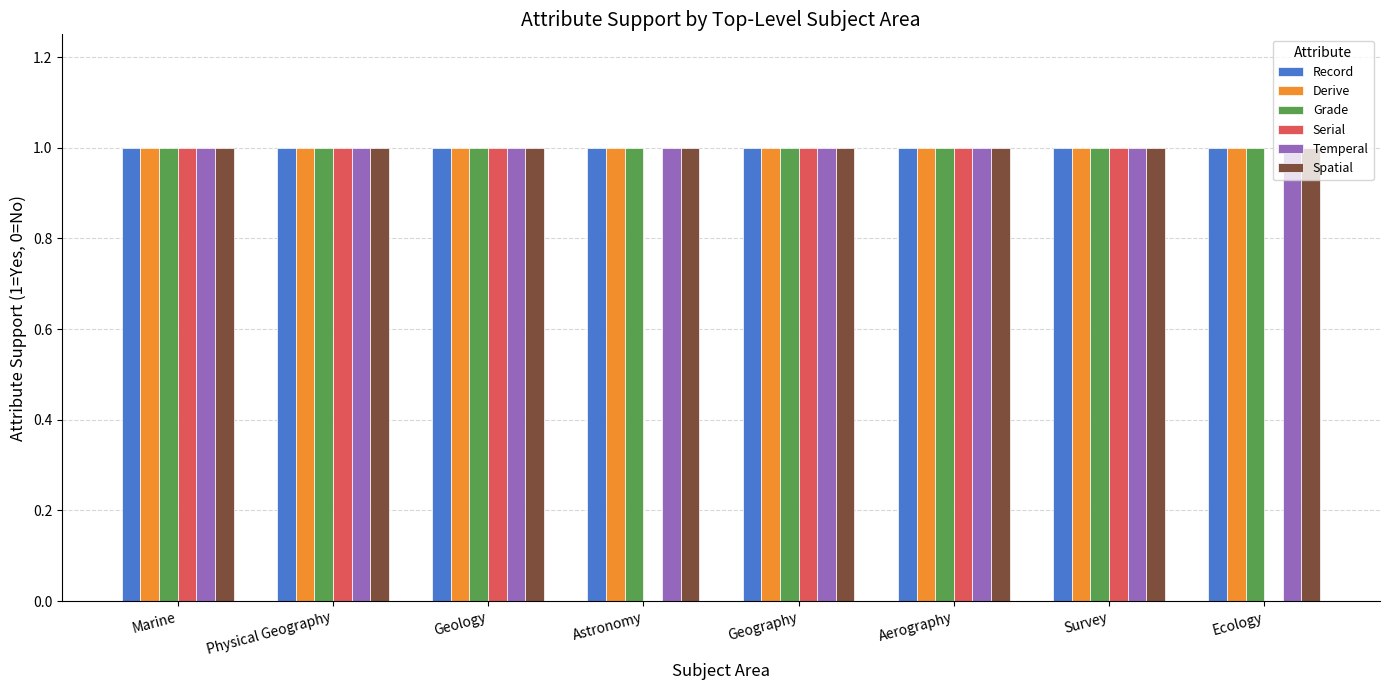

Is it true that Temperal equals 2 at Ecology?

False